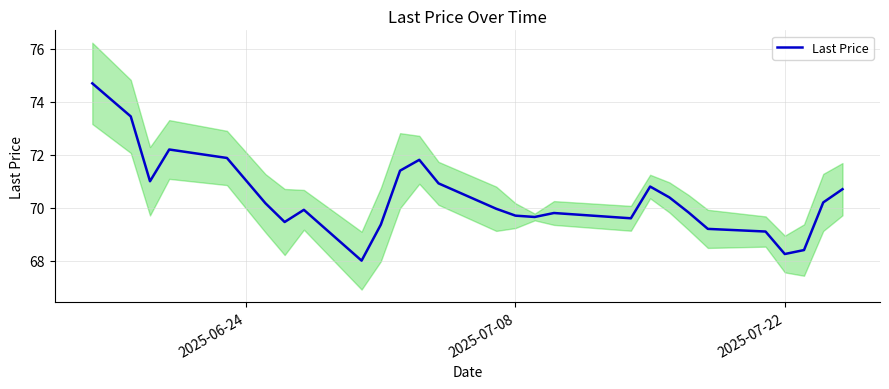

What is the lowest value of the Last Price series?

68.0